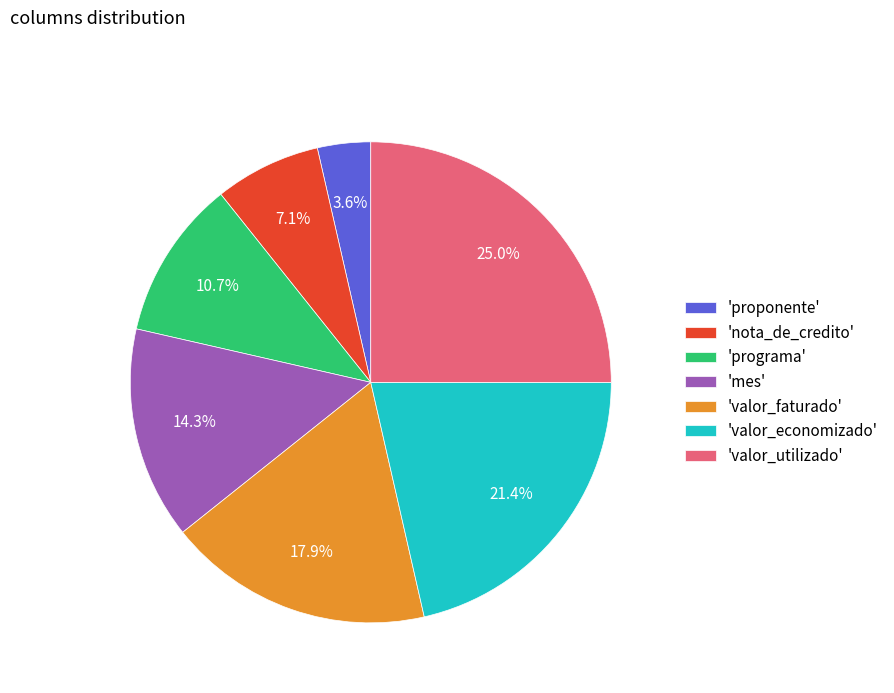

Does any single category account for the majority?

No